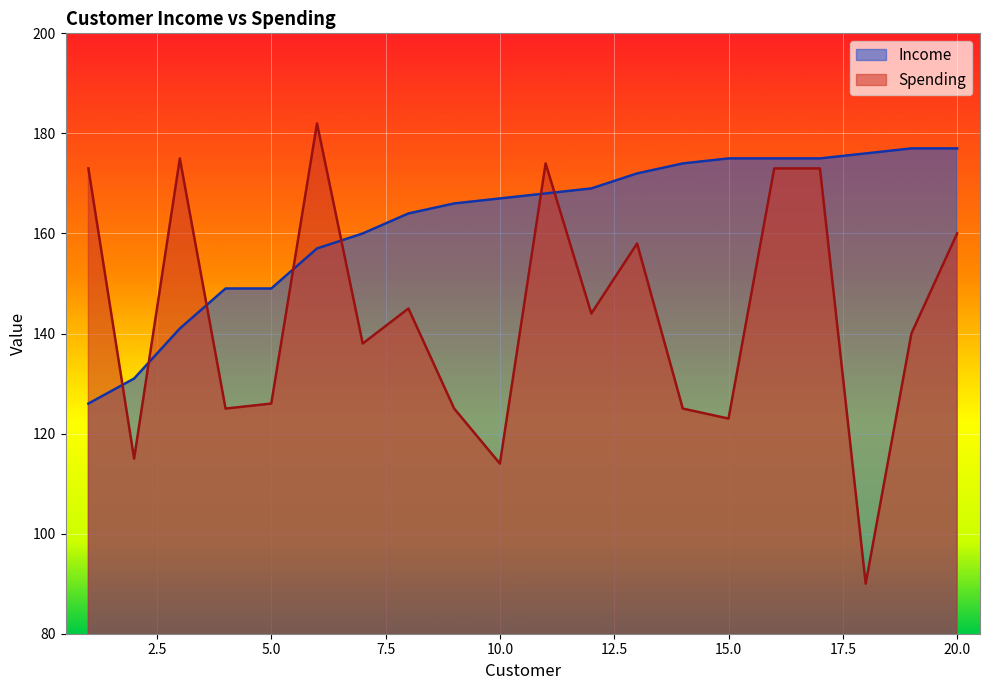

Reading right to left, extract all data points from this chart.

Income: 20=177	19=177	18=176	17=175	16=175	15=175	14=174	13=172	12=169	11=168	10=167	9=166	8=164	7=160	6=157	5=149	4=149	3=141	2=131	1=126
Spending: 20=160	19=140	18=90	17=173	16=173	15=123	14=125	13=158	12=144	11=174	10=114	9=125	8=145	7=138	6=182	5=126	4=125	3=175	2=115	1=173